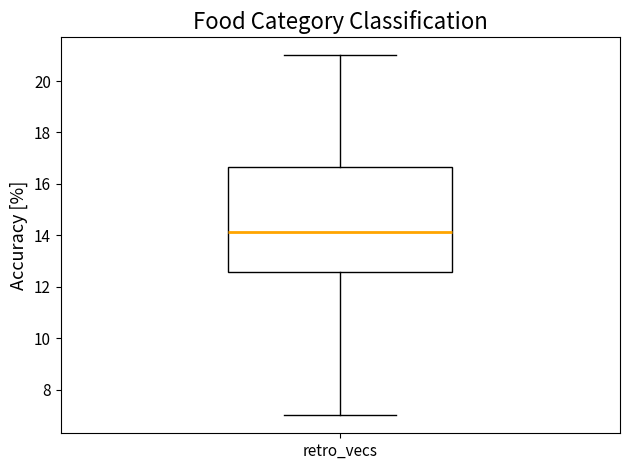

Read this box plot against the y-axis: the position of the median line, the range covered by the box, and the ends of both whiskers. The values are not printed on the chart, so give them approximately, as read against the axis.

median 14.2, box 12.6 to 16.6, whiskers 7.0 to 21.0